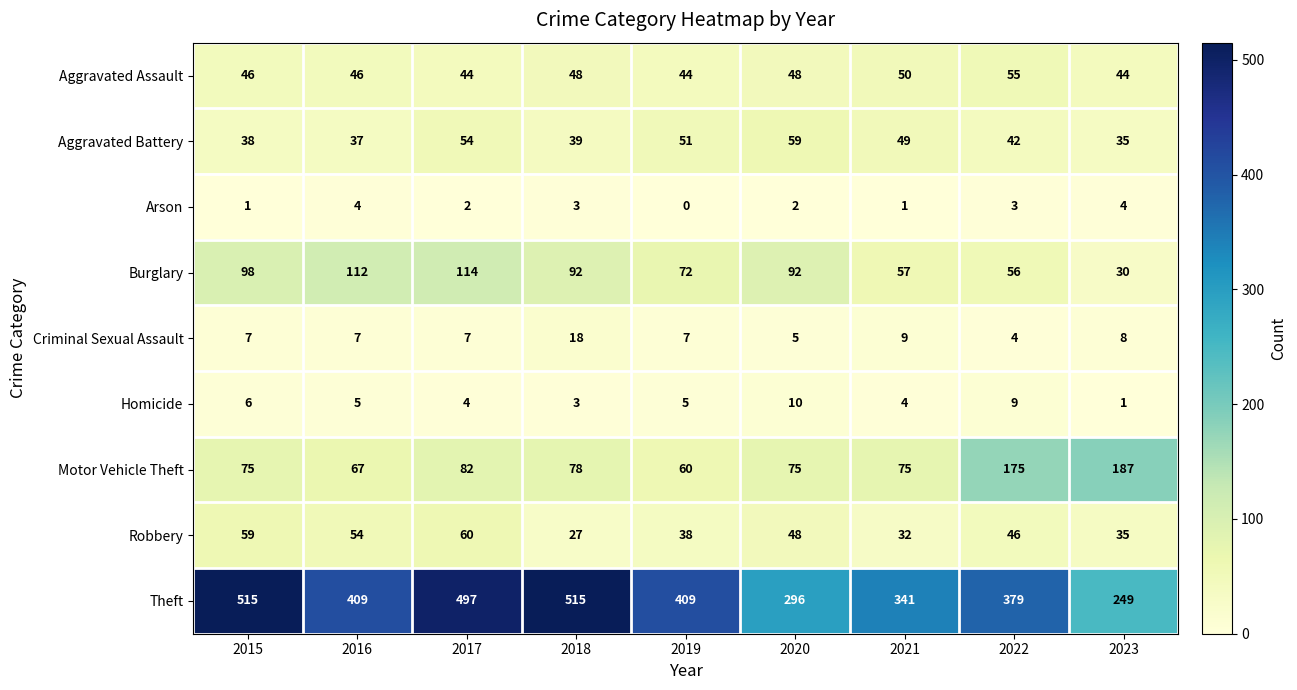

Read the Burglary value at 2015, to the nearest 10.

100